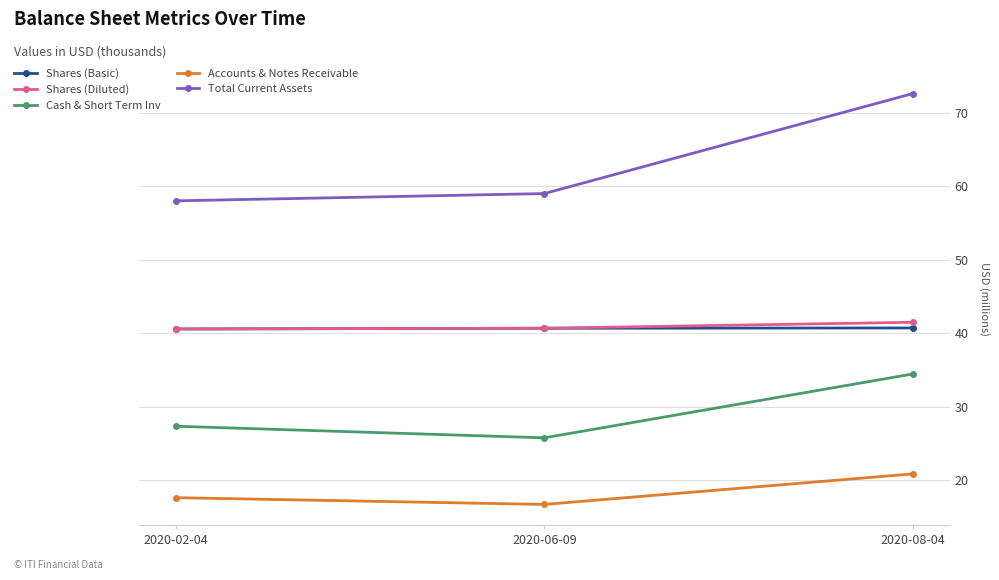

What is the difference between the highest and lowest values at 2020-06-09?

42.3